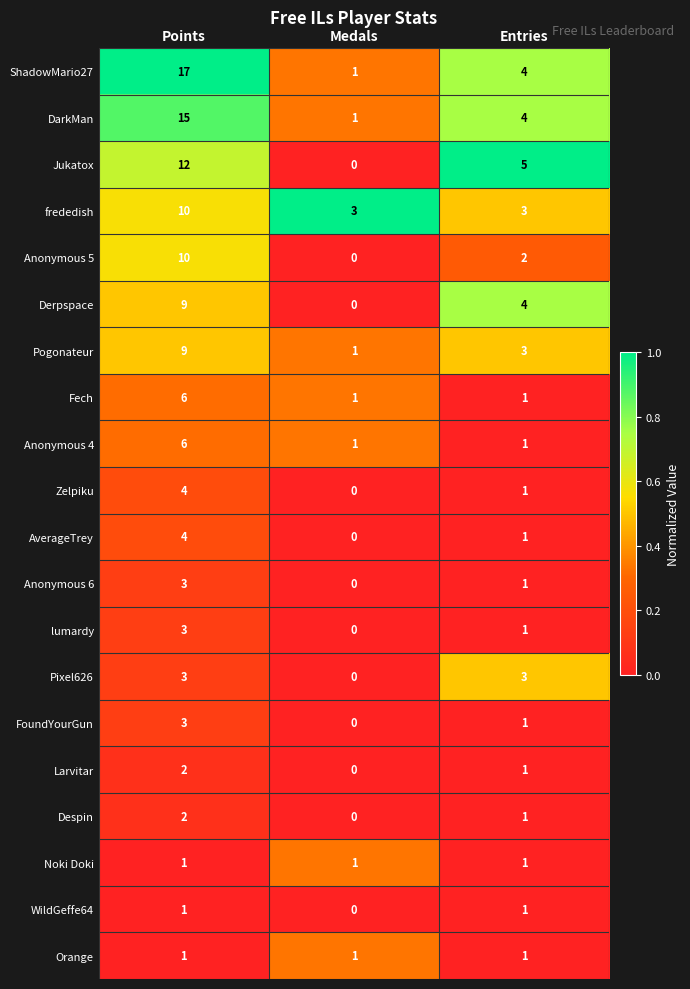

List the labels in order of Despin value, smallest first.

Medals, Entries, Points